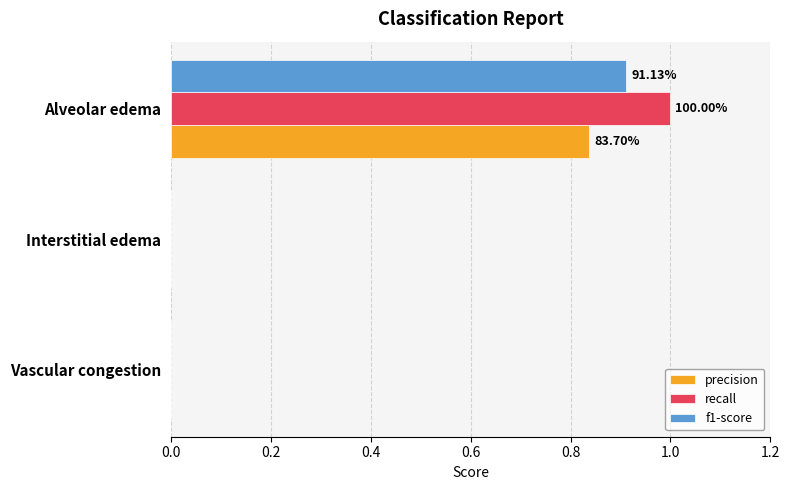

What is the highest value of the recall series?

1.0